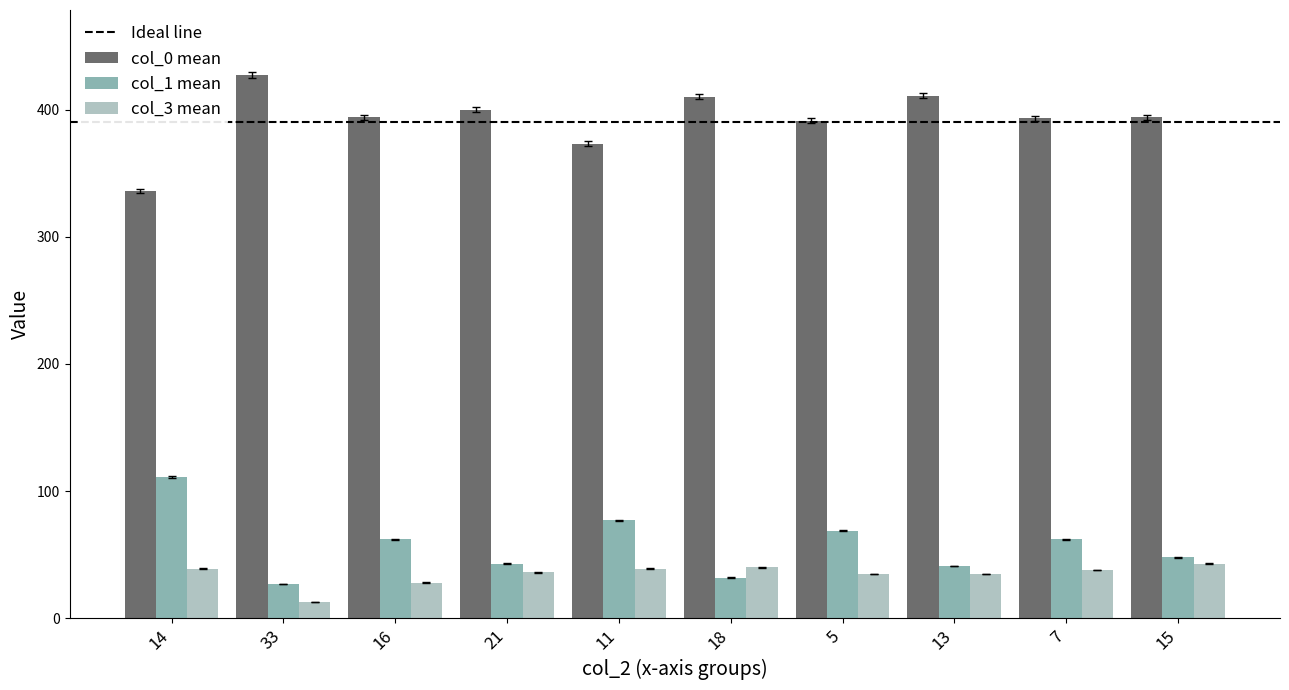

At 13, list the series in order from largest to smallest.

col_0 mean, col_1 mean, col_3 mean